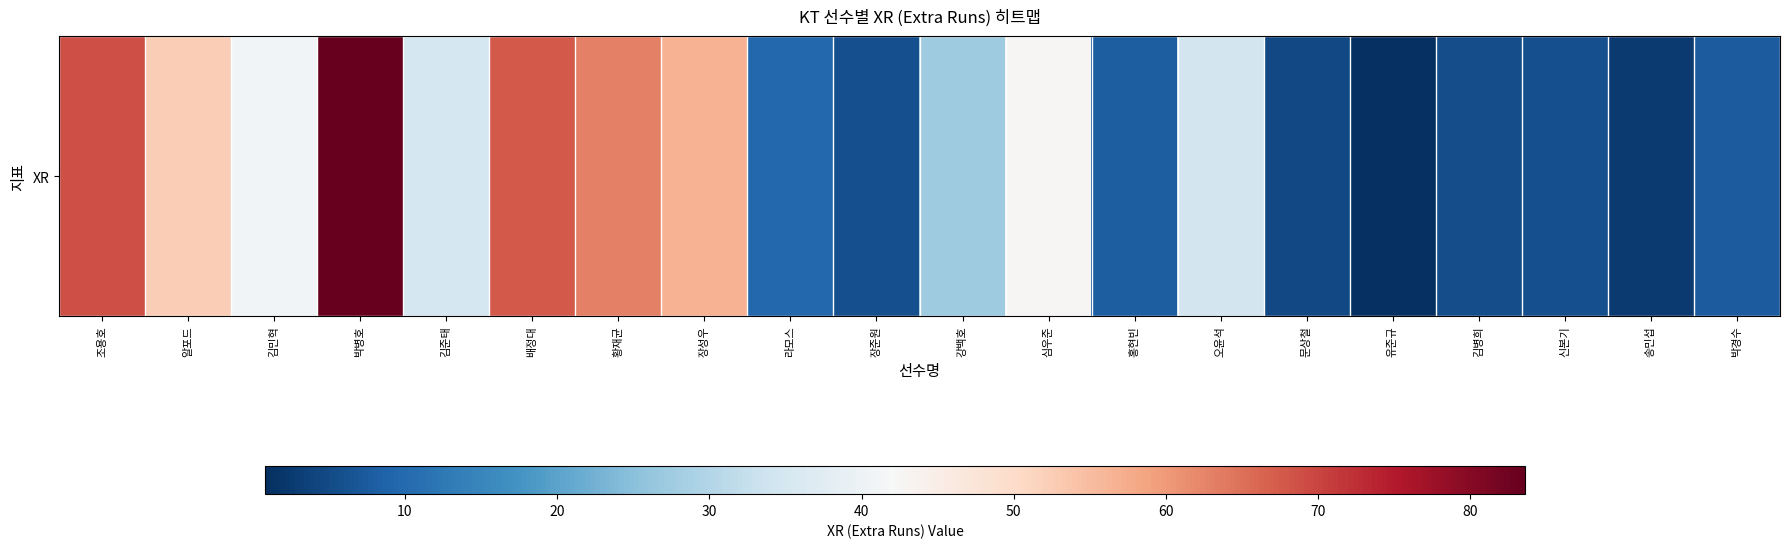

True or false: the data shows 3.5 at 송민섭.

False